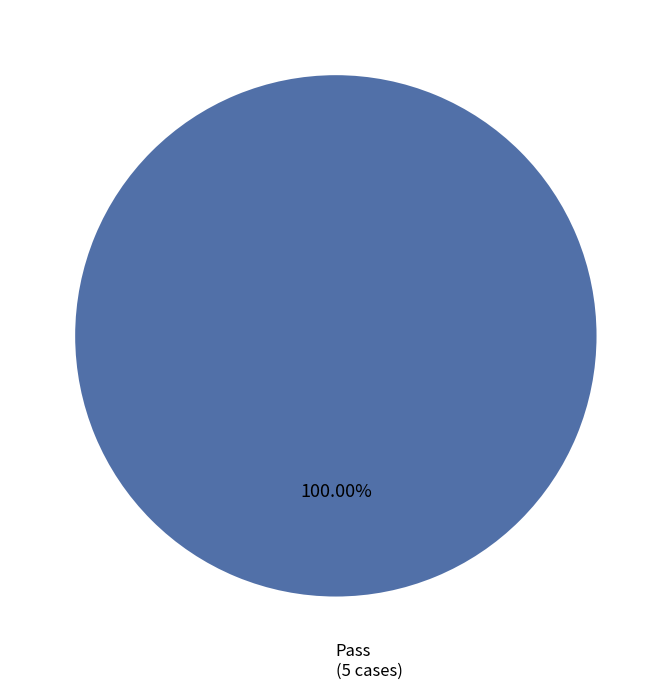

Count the number of slices in the pie.

1